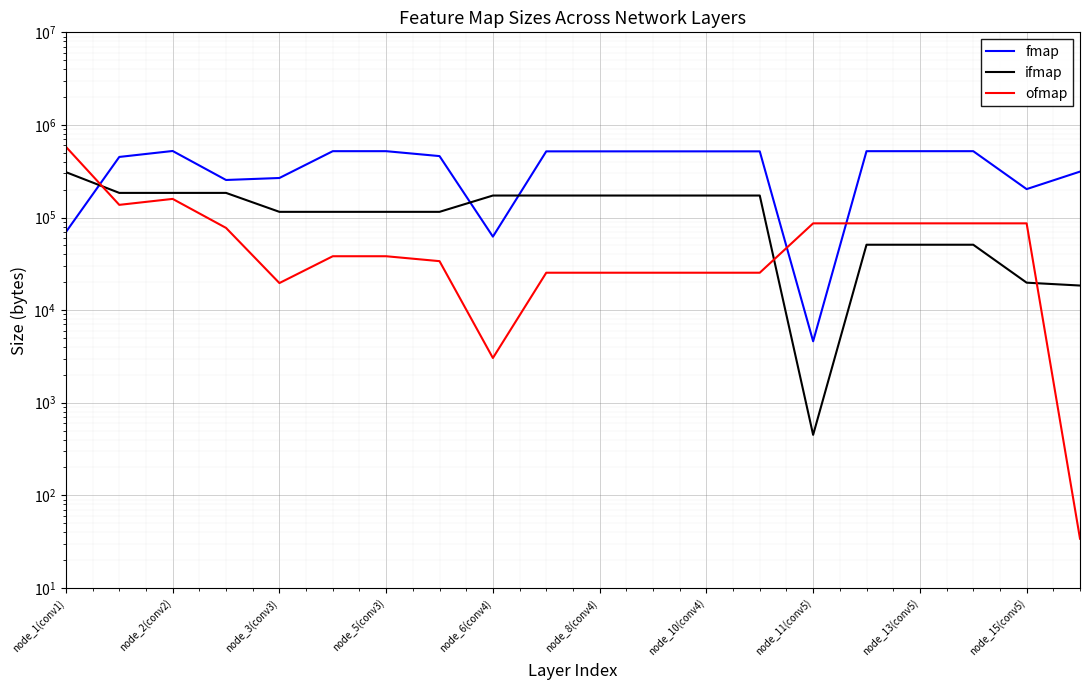

In ofmap, how many points are lower than both neighbors (excluding endpoints)?

3